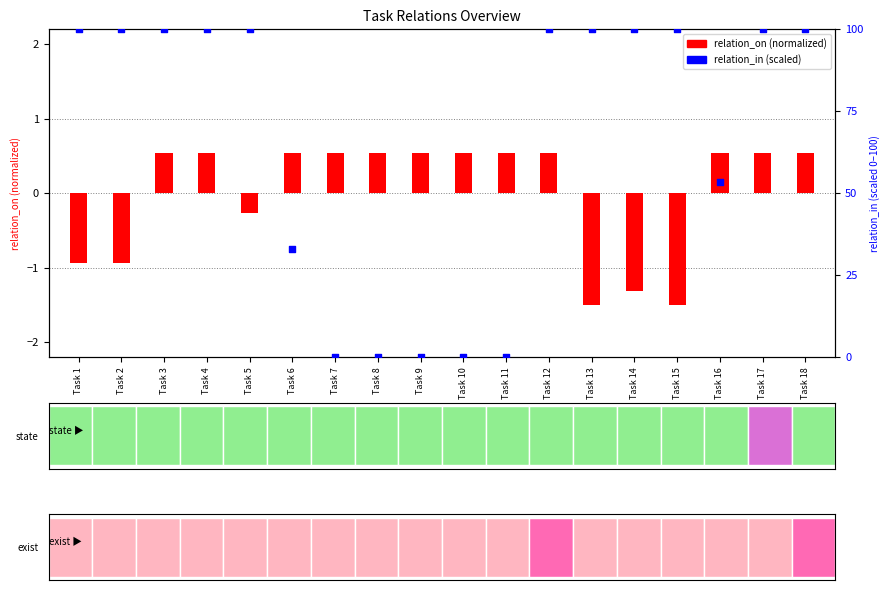

At how many categories does at least one series exceed 11?

13